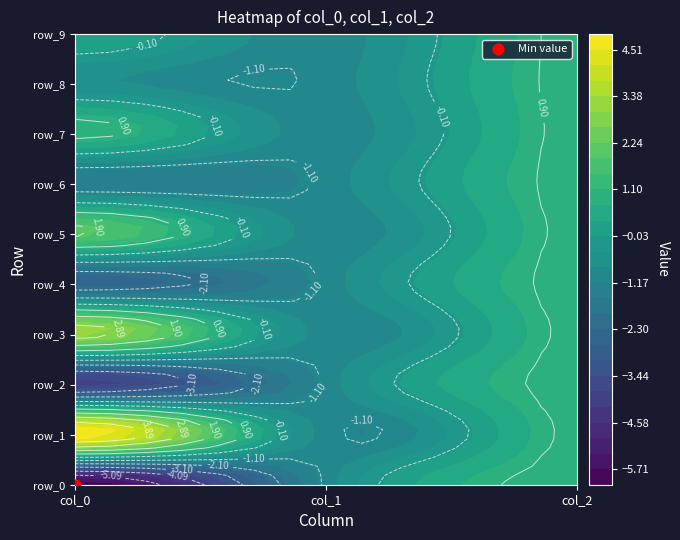

What is the total value across all series at col_0?

-3.3